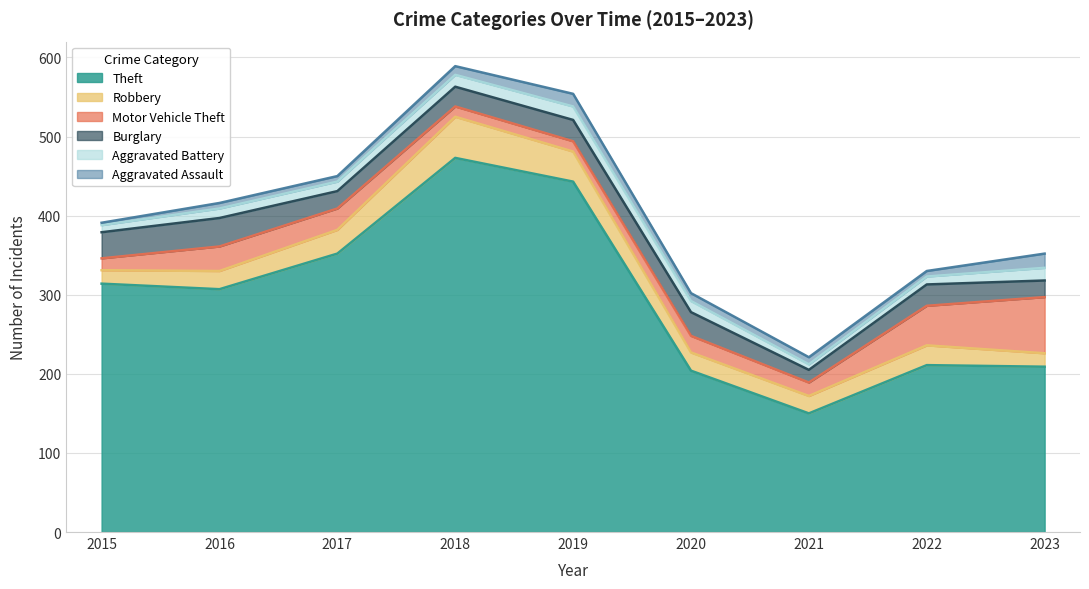

At how many categories does at least one series exceed 109?

9